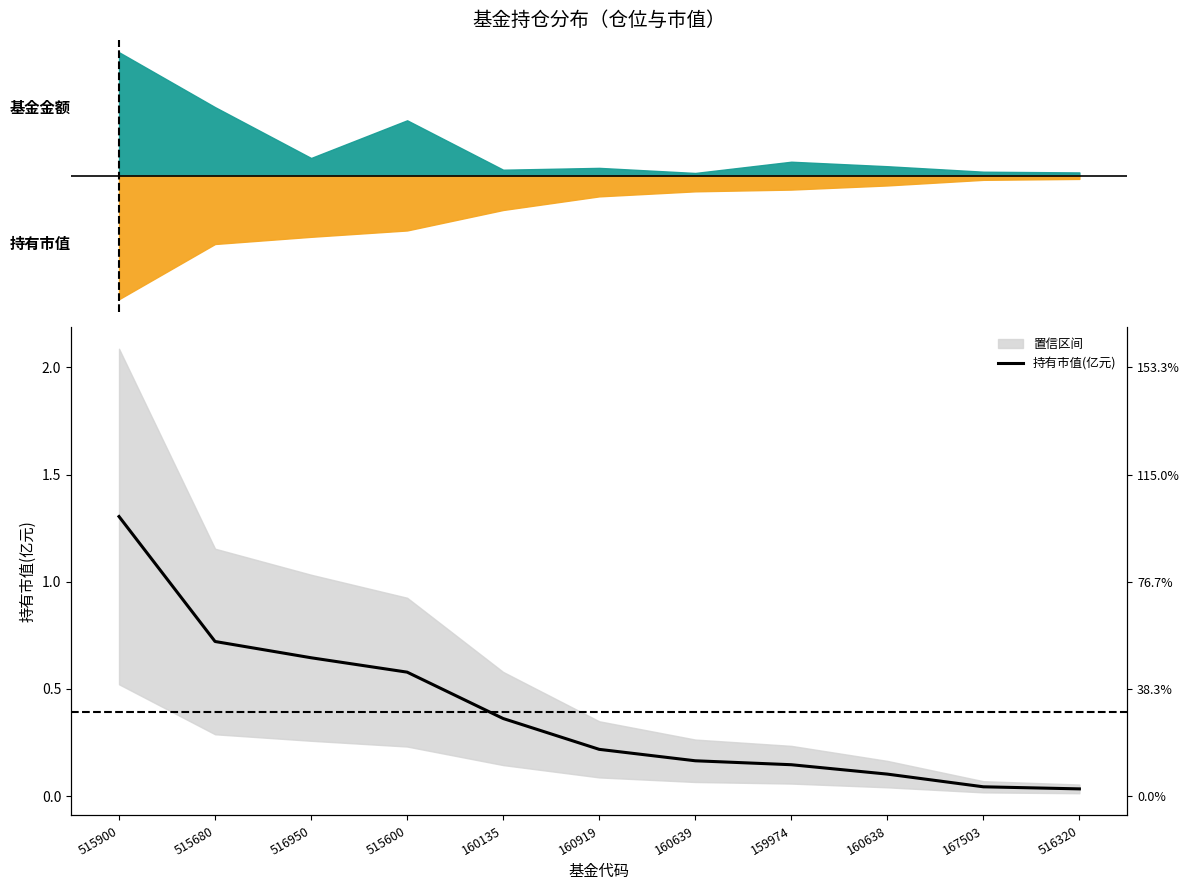

What is the label of the 3rd point from the left?

516950